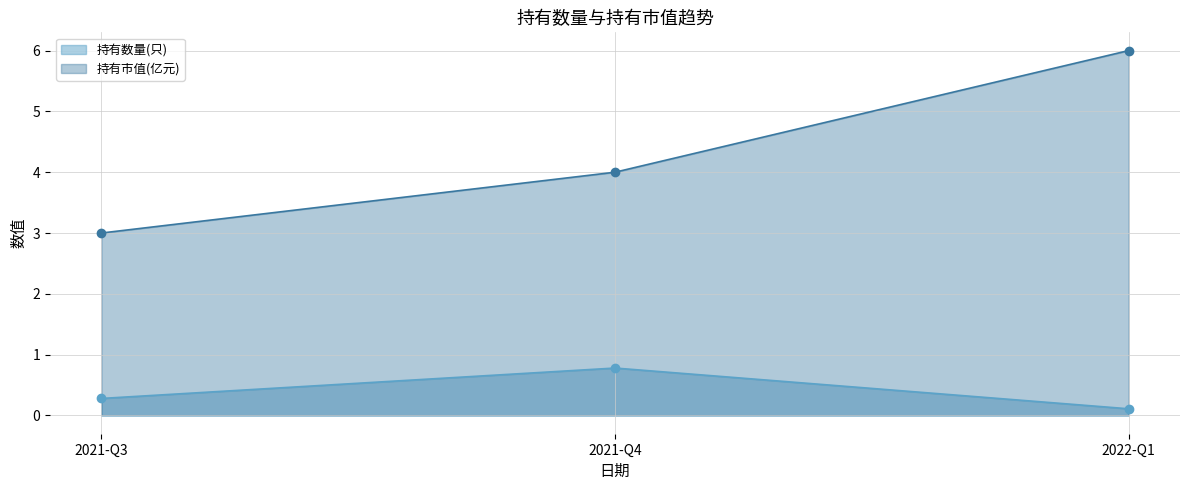

Where is 持有市值(亿元) nearest to the value 4?

2021-Q4